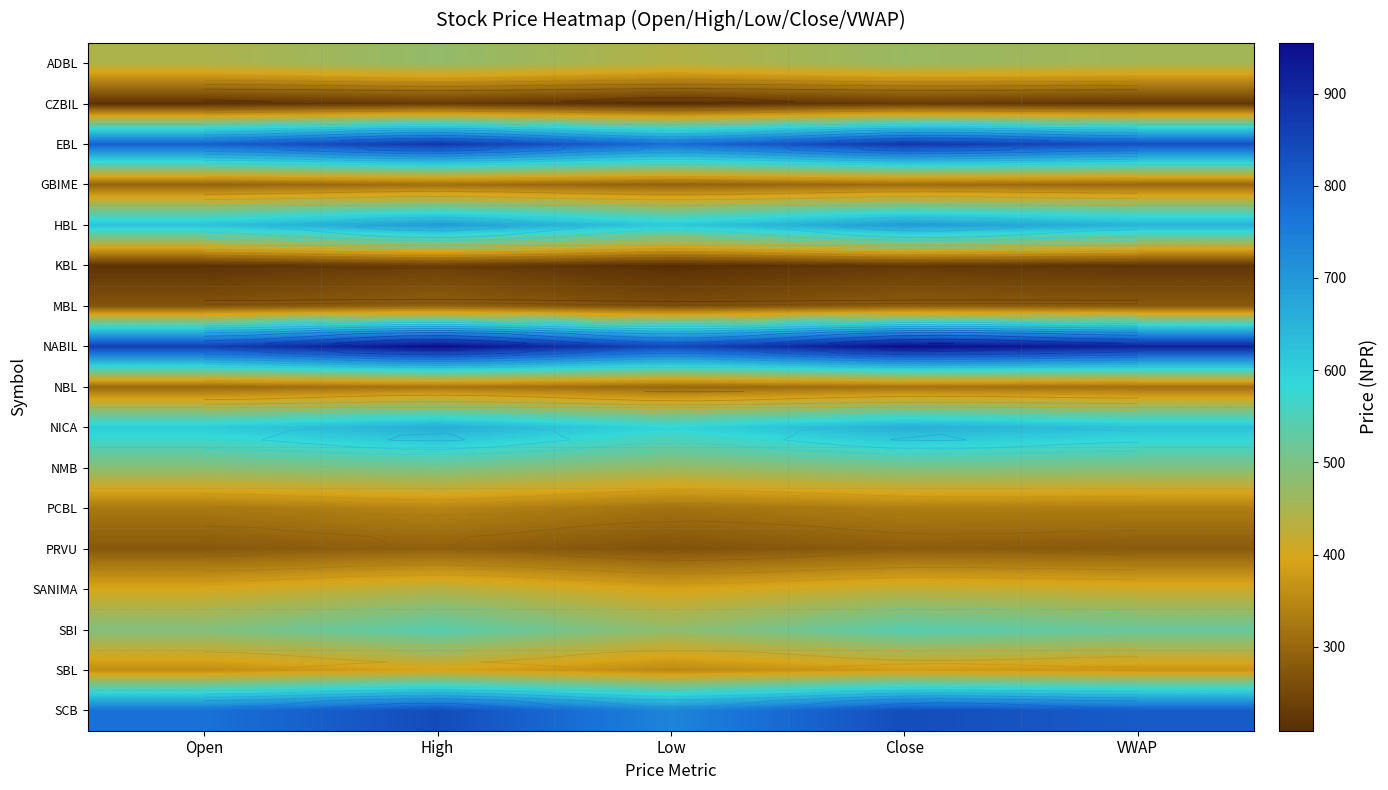

Which series has the largest total across all categories?

NABIL